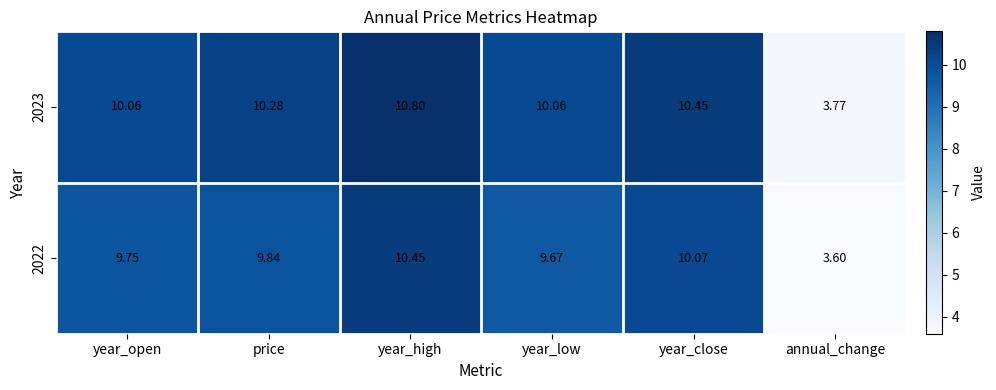

Which series has the largest total across all categories?

2023